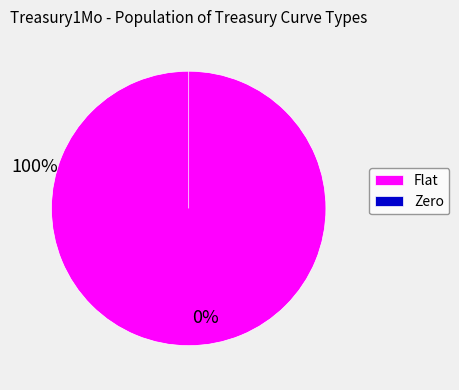

To the nearest percent, what percentage of the pie is Flat?

100%